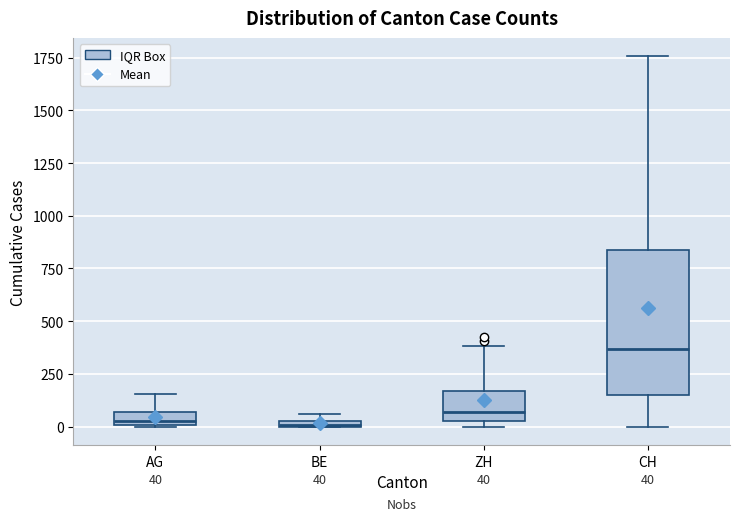

Which box is the tallest, from its lower edge to its upper edge?

CH